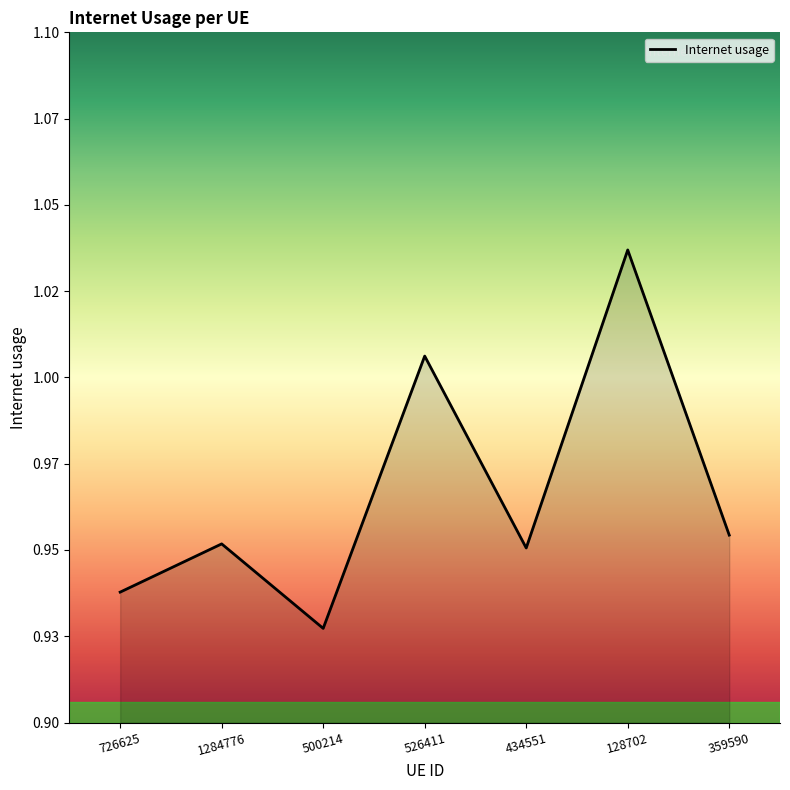

List the labels in order of value, largest first.

128702, 526411, 359590, 1284776, 434551, 726625, 500214